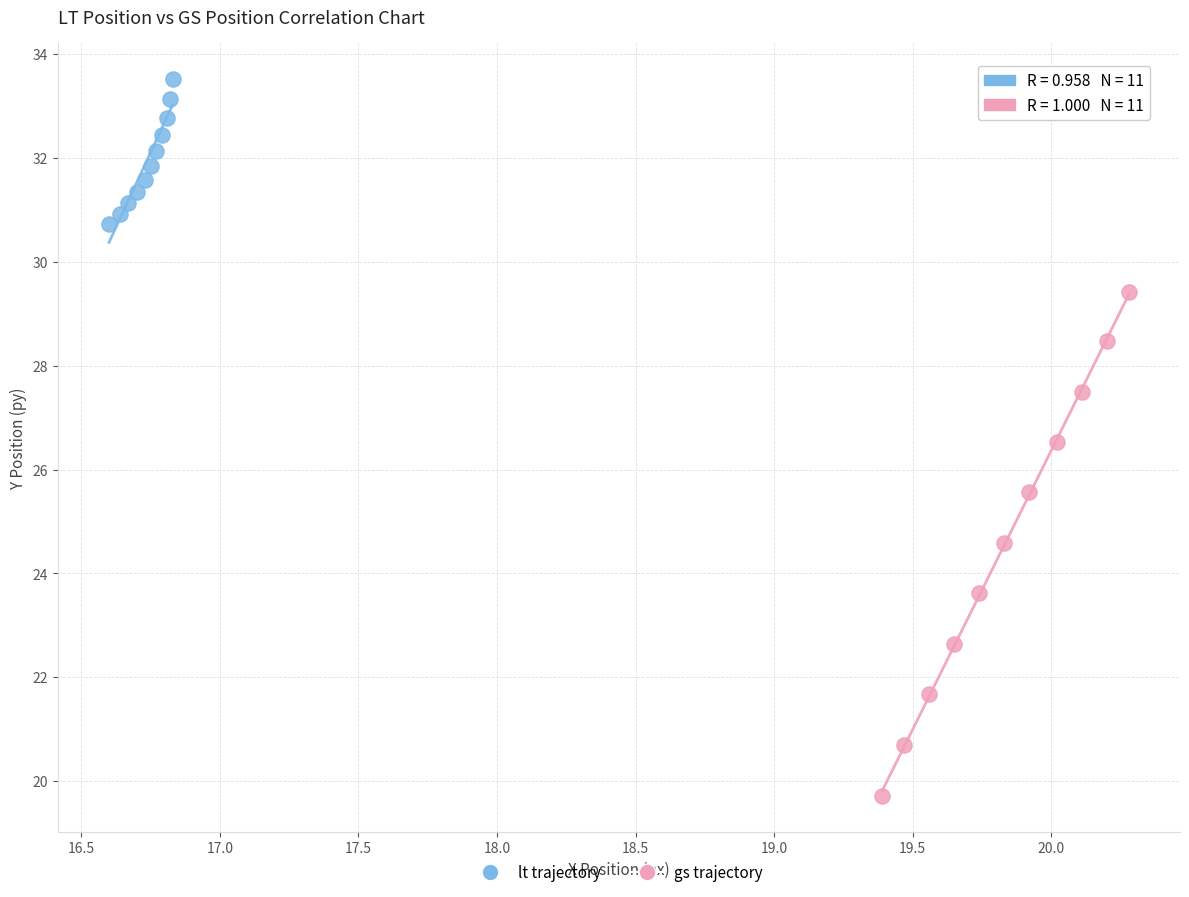

What are all the series names shown in the legend?

lt trajectory, gs trajectory